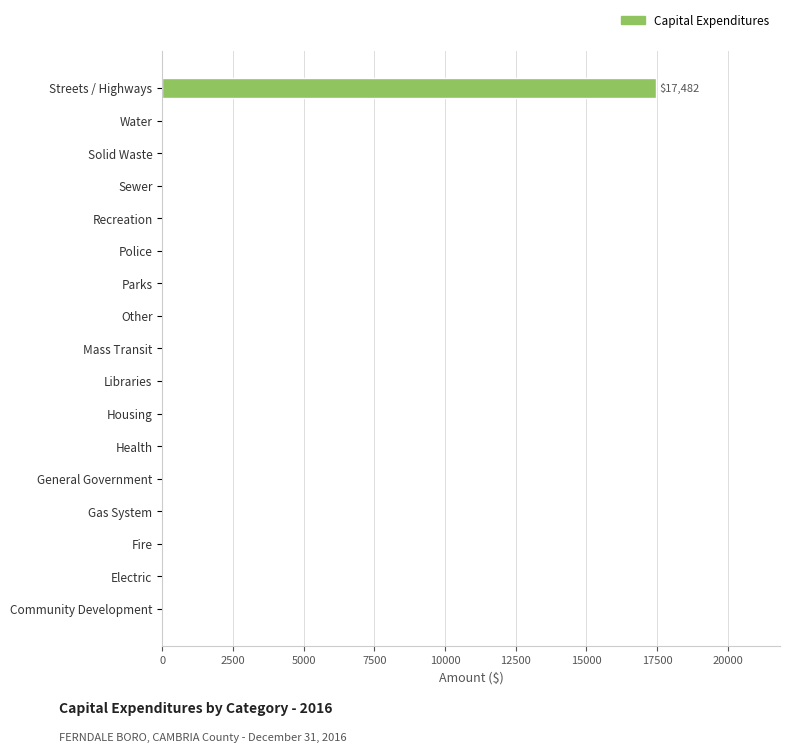

What is the greatest value displayed?

17482